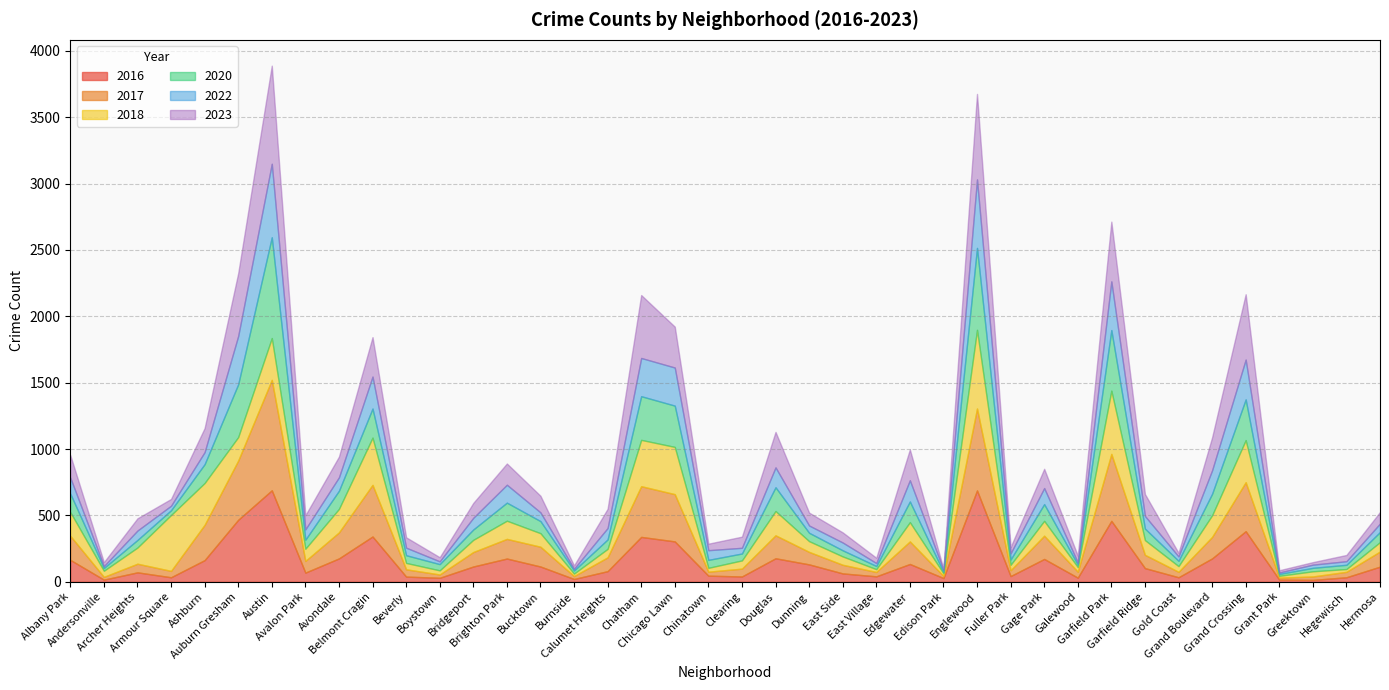

How many data points does each series have?

40